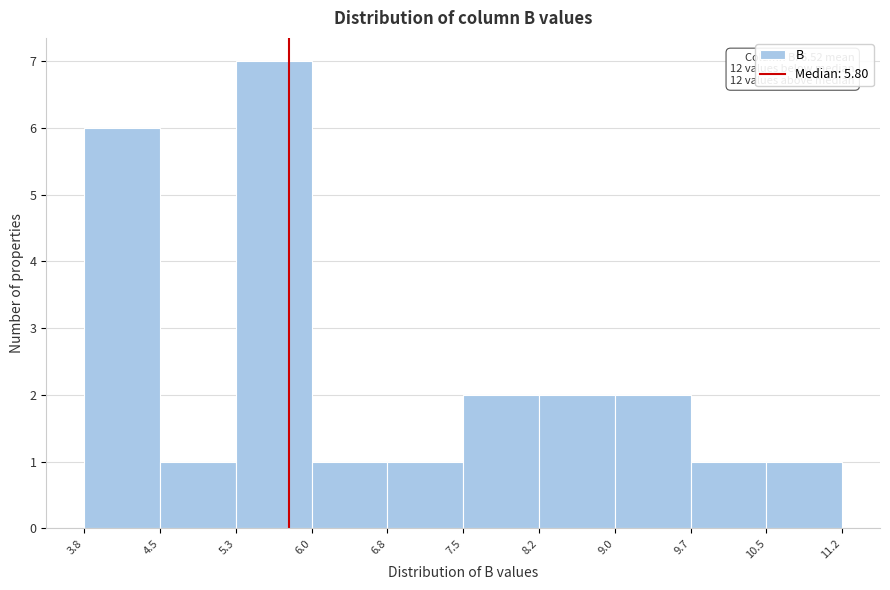

Which range on the x-axis has the tallest bar?

5.3 to 6.0